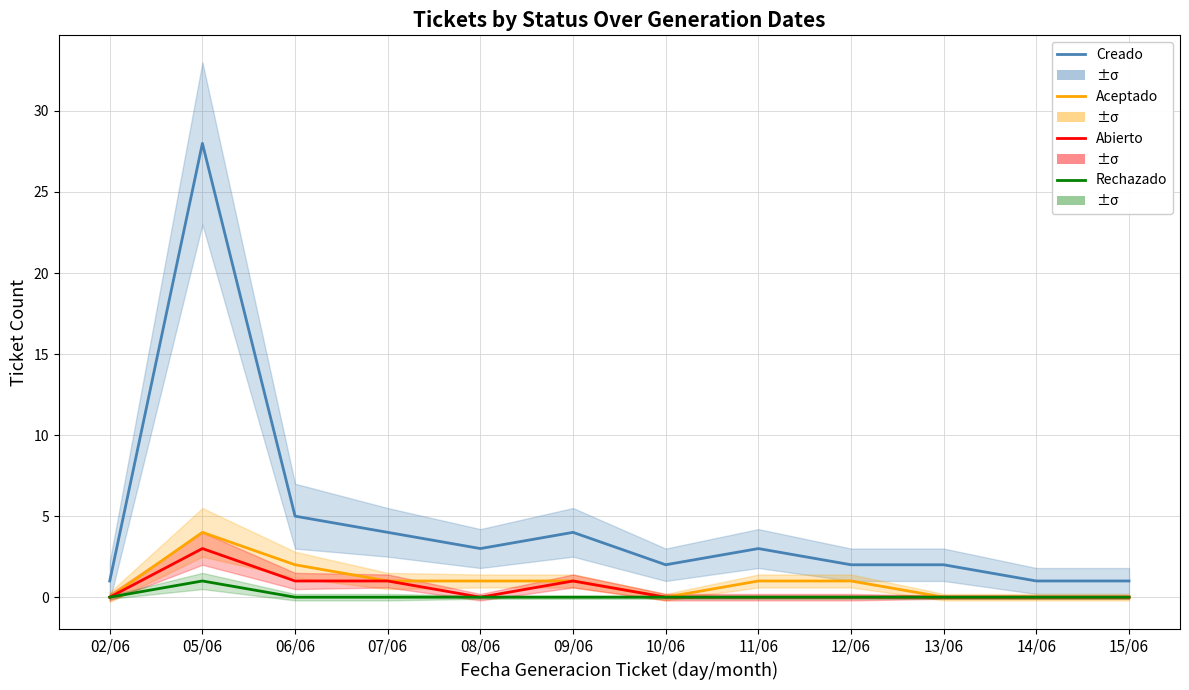

Reading left to right, transcribe all the data shown in this chart.

Creado: 1	28	5	4	3	4	2	3	2	2	1	1
Aceptado: 0	4	2	1	1	1	0	1	1	0	0	0
Abierto: 0	3	1	1	0	1	0	0	0	0	0	0
Rechazado: 0	1	0	0	0	0	0	0	0	0	0	0